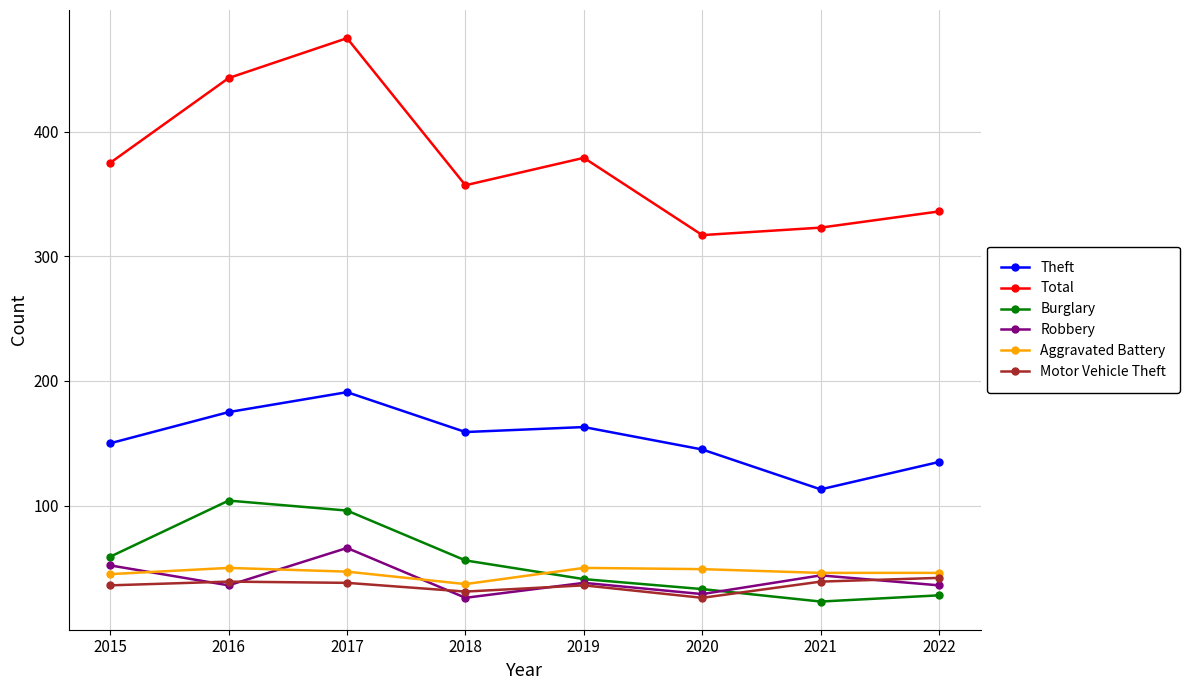

What is the value of the Motor Vehicle Theft point at the 5th from the left?

36